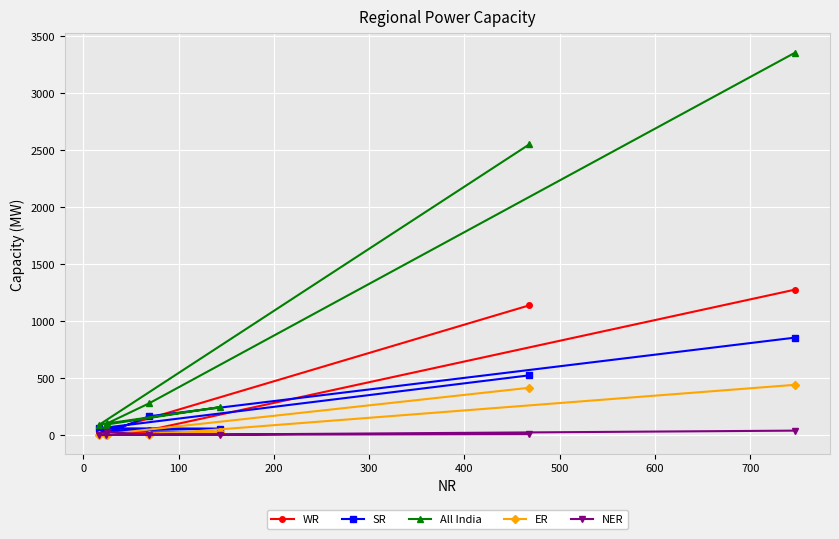

How many data points in ER are less than 1?

3